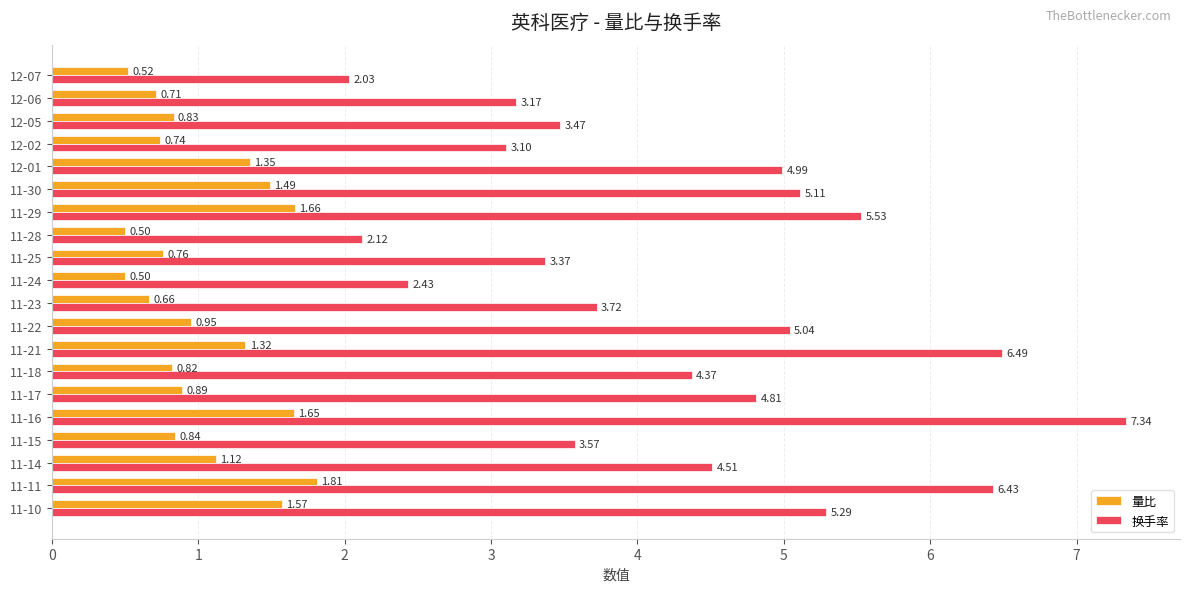

Is the value of 换手率 at 11-24 greater than the value of 量比 at 11-28?

Yes